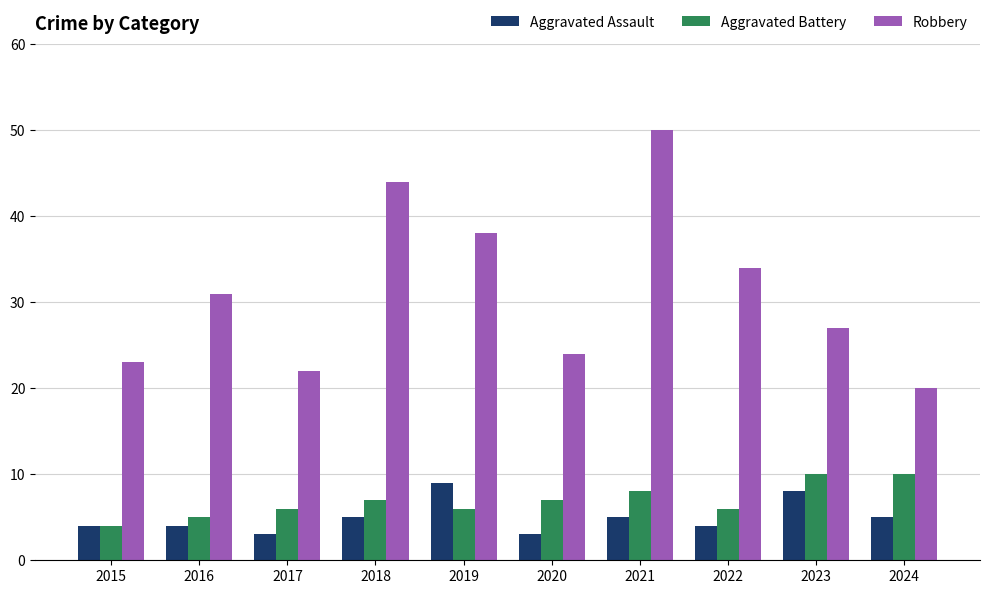

What is the sum of the Robbery values at 2018 and 2017?

66